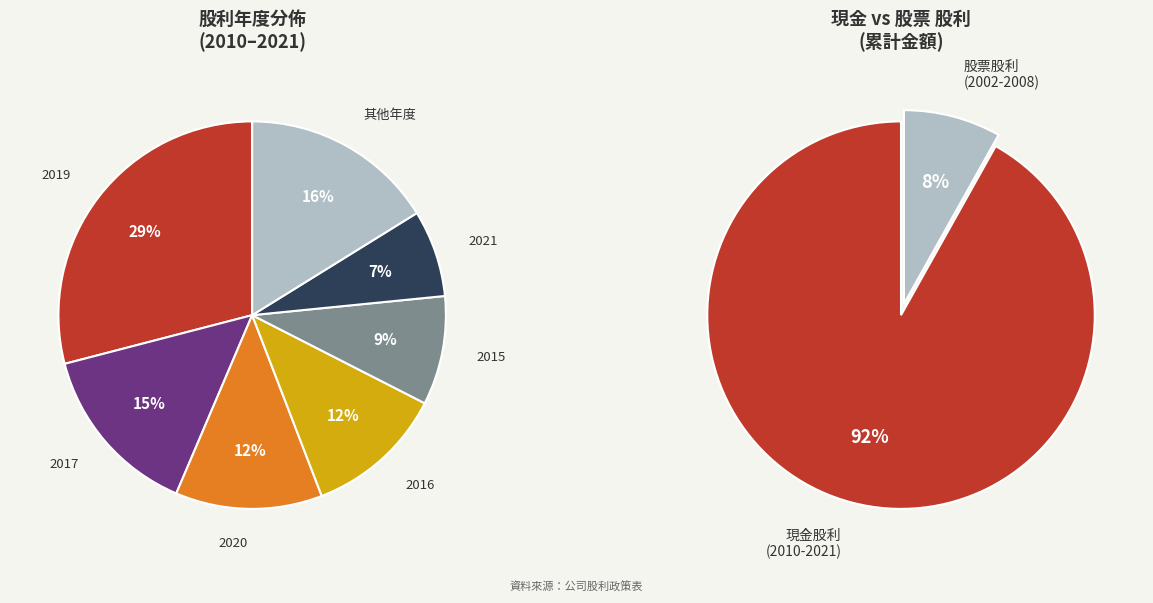

True or false: 2013 accounts for 15% of the total.

False